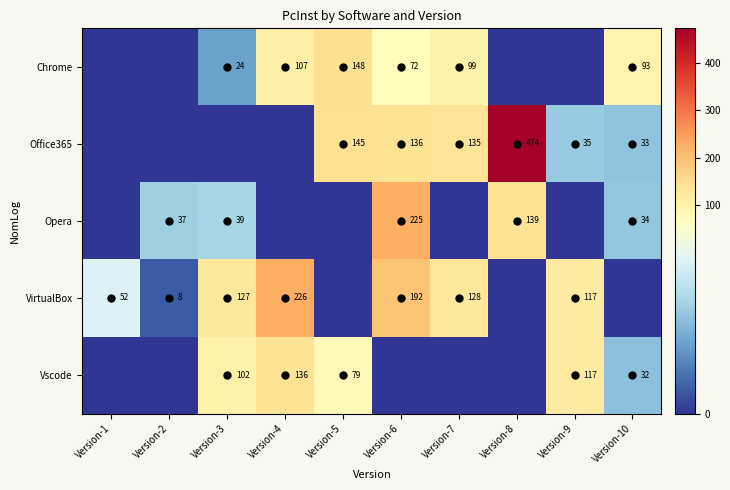

True or false: Chrome has a value of 171 at Version-7.

False